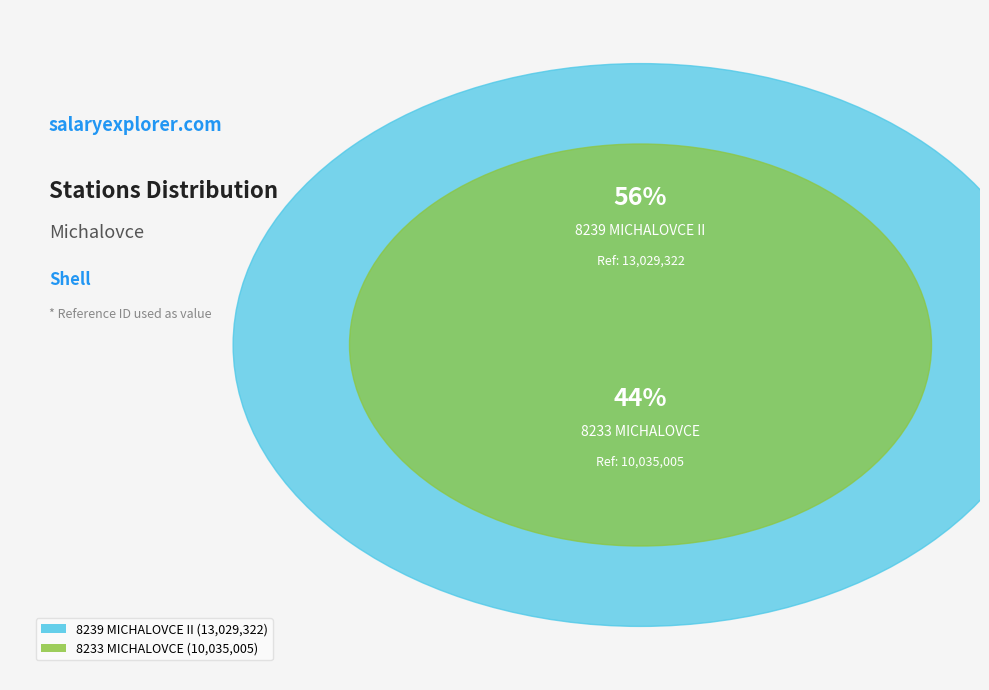

How many slices are in this pie chart?

2